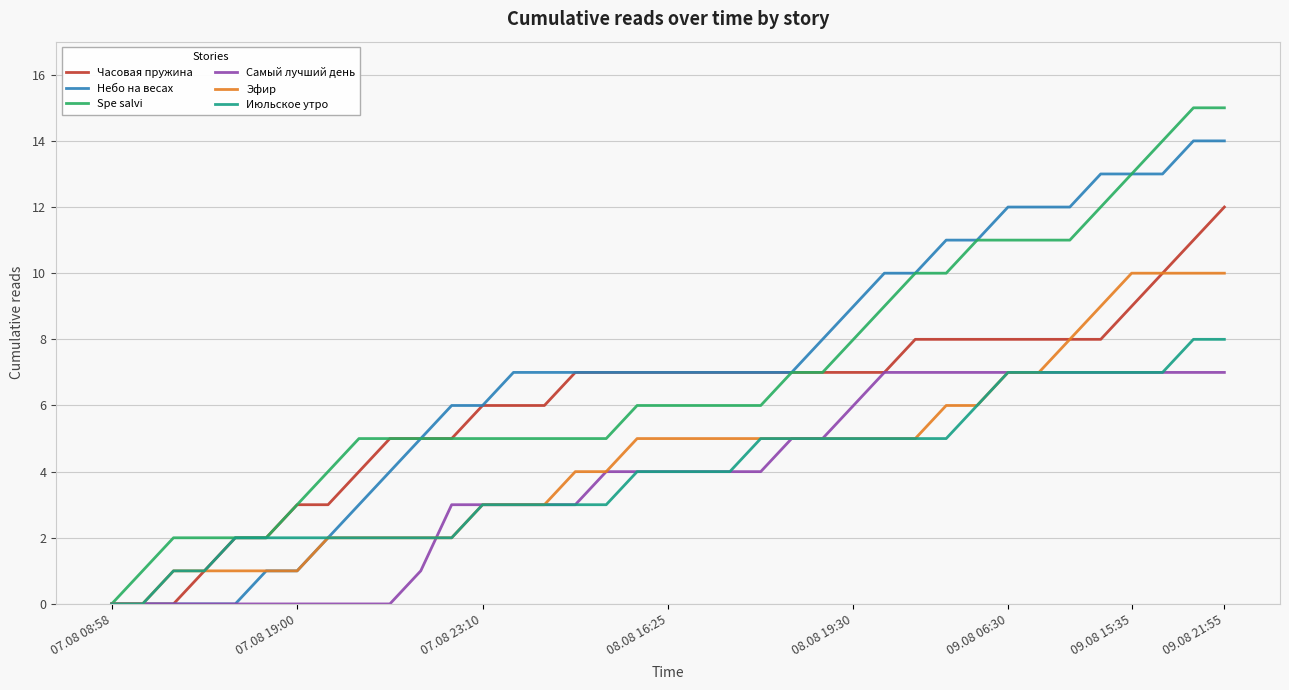

What is the average value of the Часовая пружина series?

6